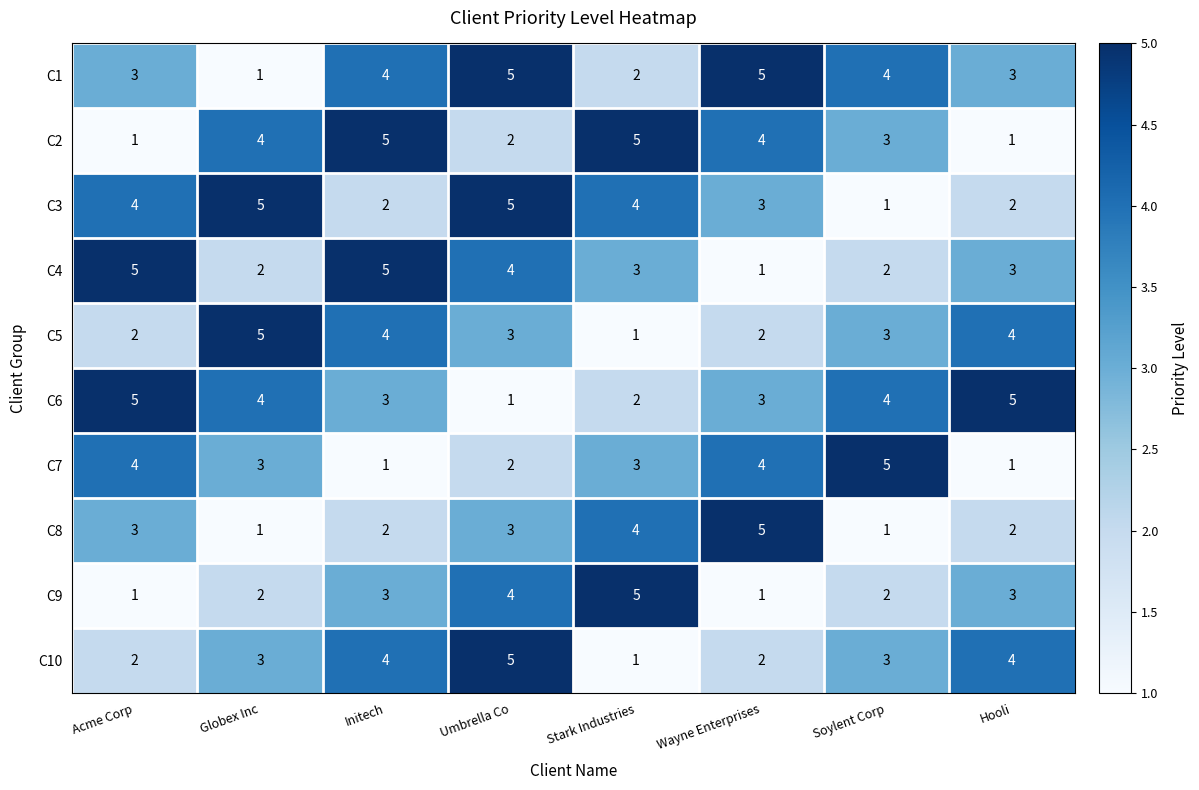

What is the minimum value shown in the chart?

1